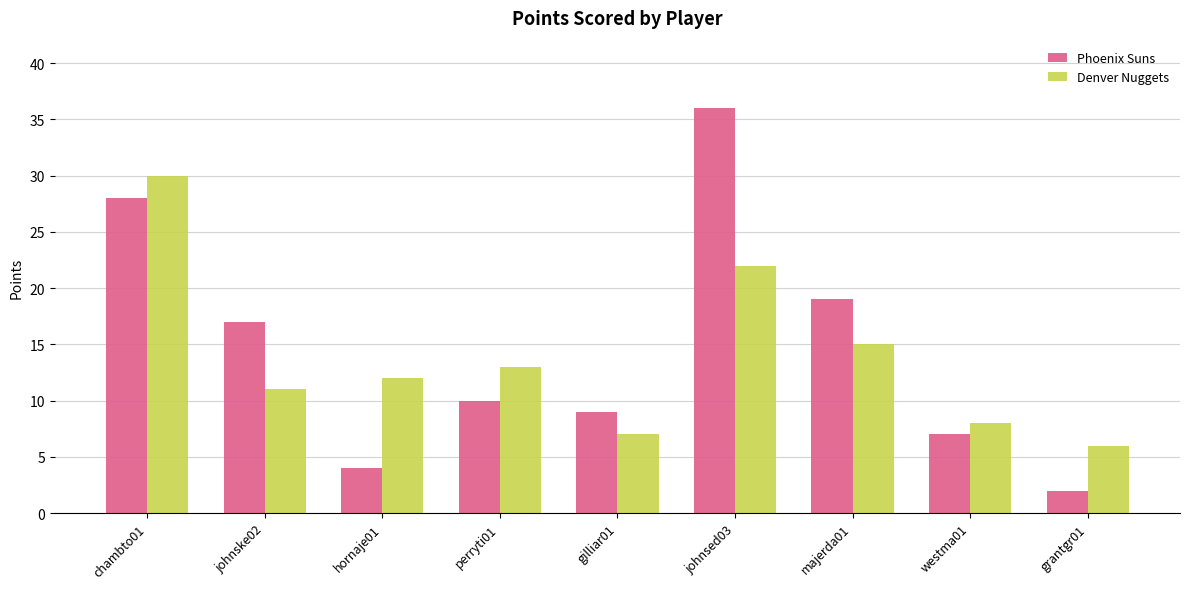

What position from the left is chambto01?

1